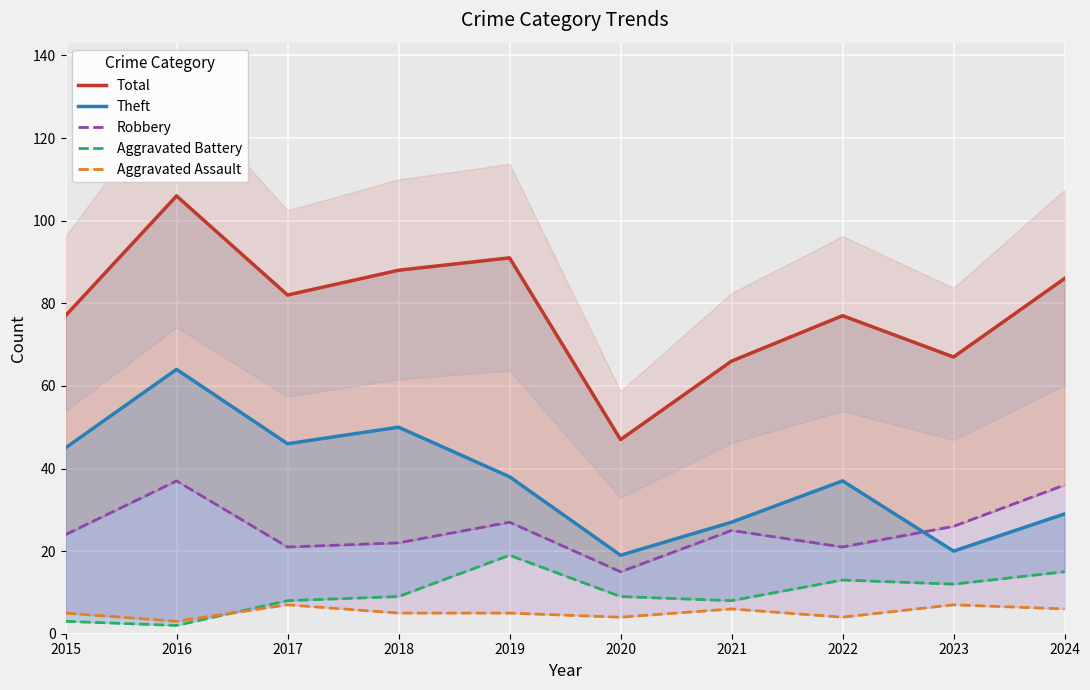

True or false: Total has more than 1 interior local peaks.

True